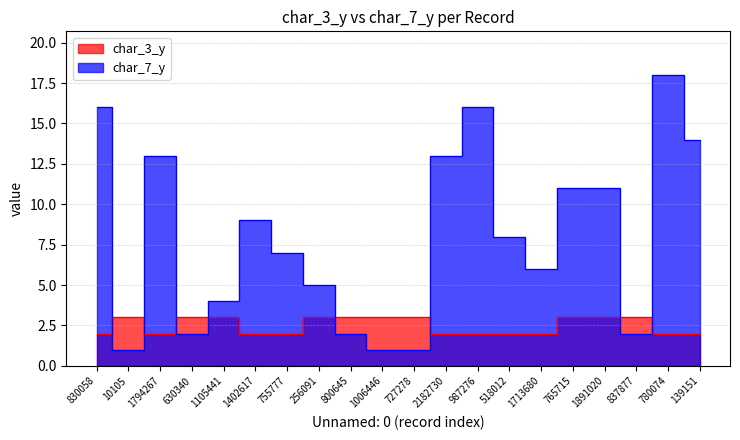

List the series in order of their peak value, lowest first.

char_3_y, char_7_y